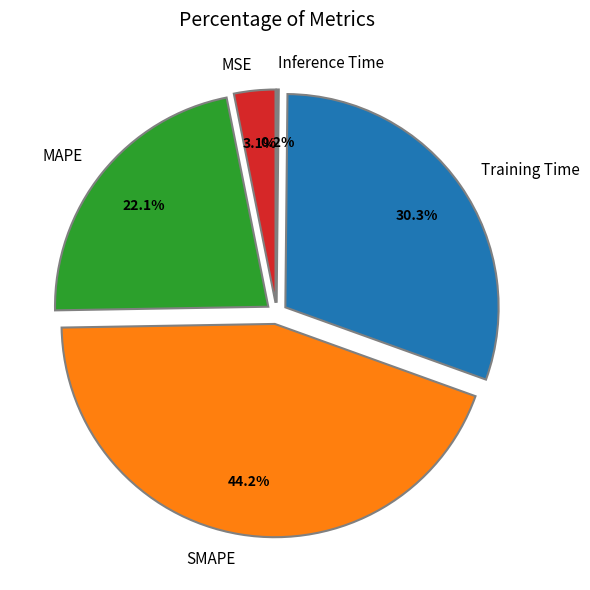

What is the largest slice in the pie chart?

SMAPE